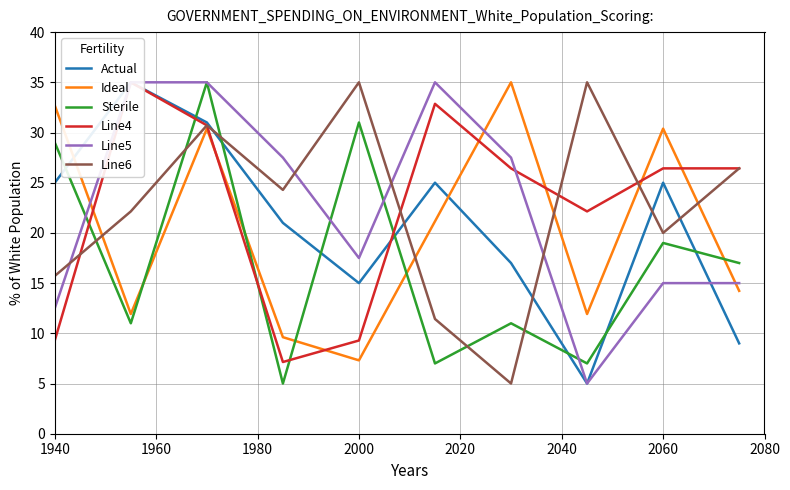

What is the label of the 10th point from the right?

1940